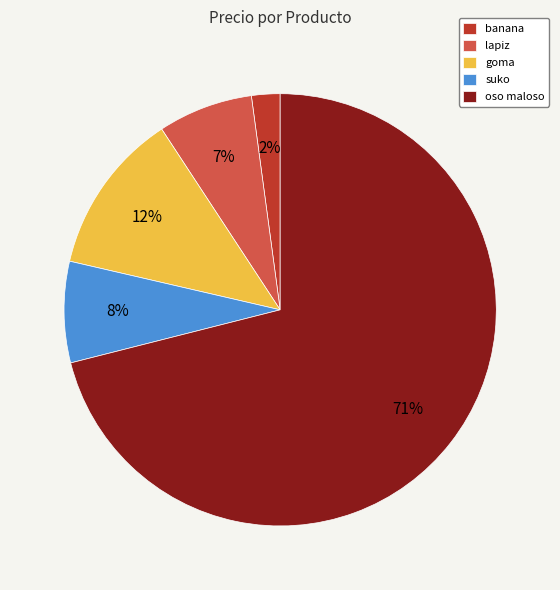

Which slice is the smallest?

banana